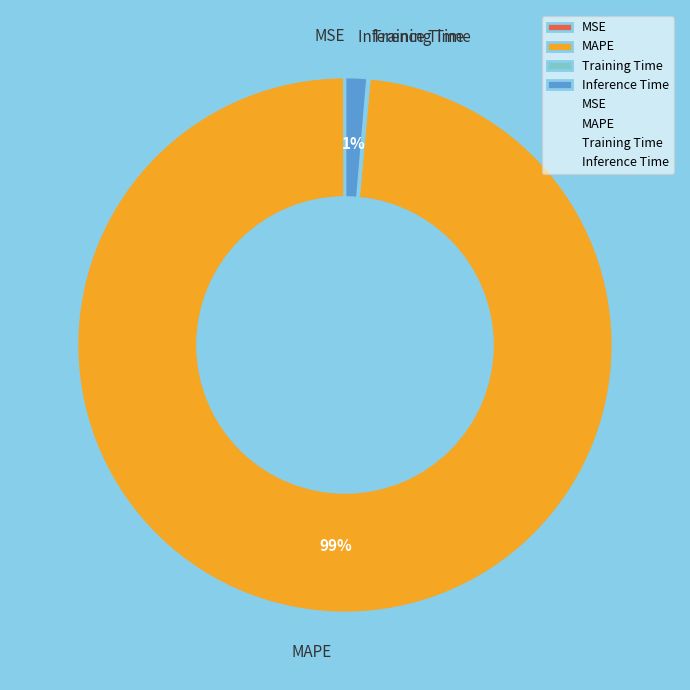

Is it true that MAPE is 99% of the pie?

True